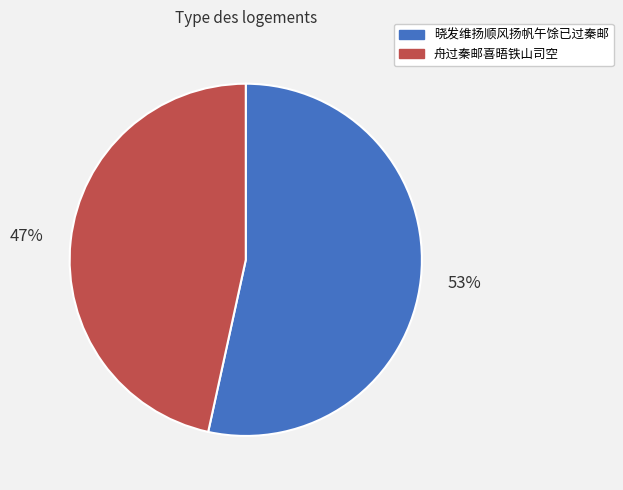

Do 晓发维扬顺风扬帆午馀已过秦邮 and 舟过秦邮喜晤铁山司空 together represent more than half of the pie?

Yes